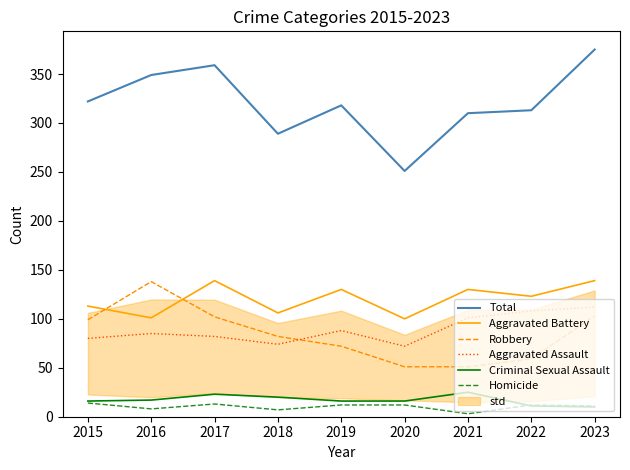

Which series changed the most between 2020 and 2021?

Total